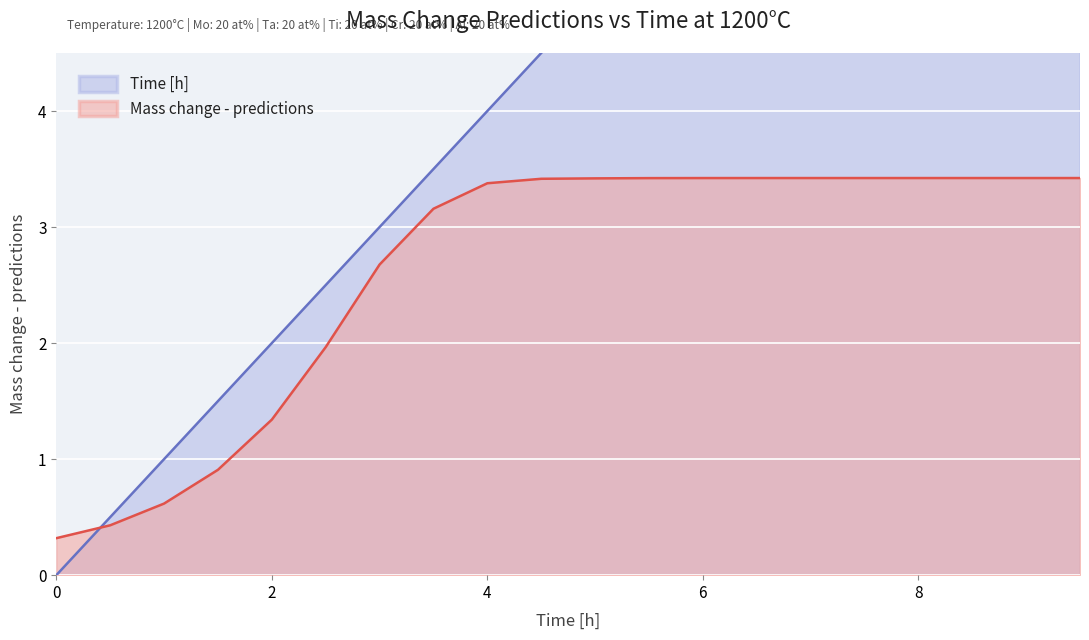

Between which two adjacent categories do Mass change - predictions and Time [h] first intersect?

0.0 and 0.5